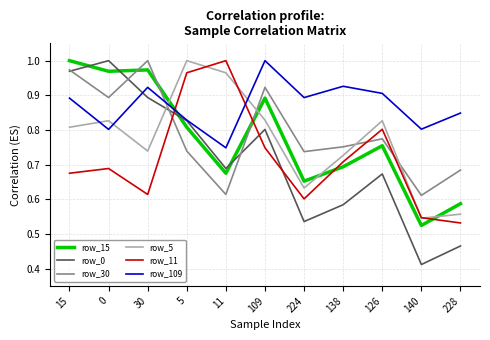

At 138, list the series in order from smallest to largest.

row_0, row_15, row_11, row_5, row_30, row_109